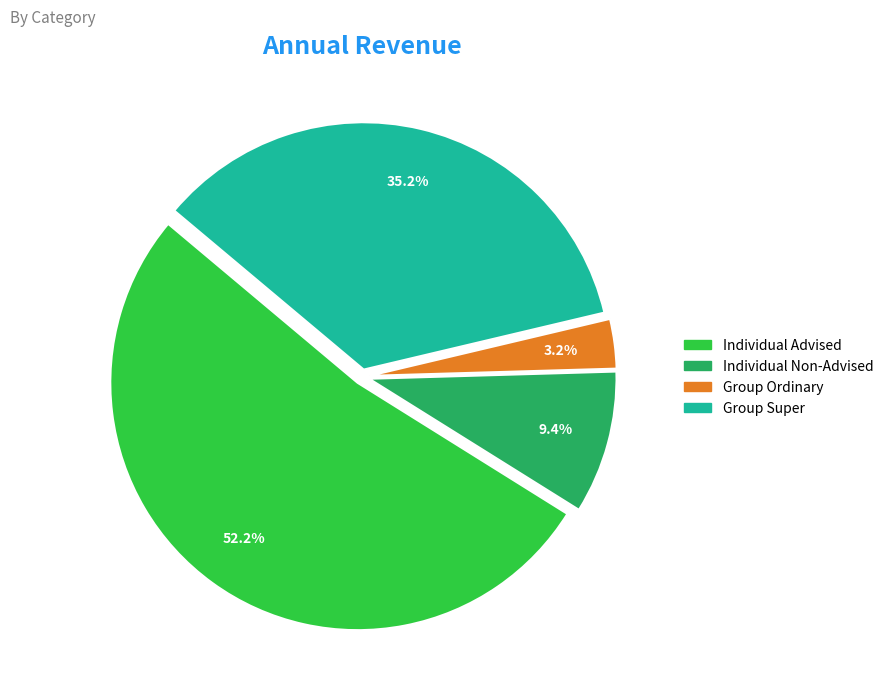

Combined, do Group Super and Group Ordinary account for over 50%?

No